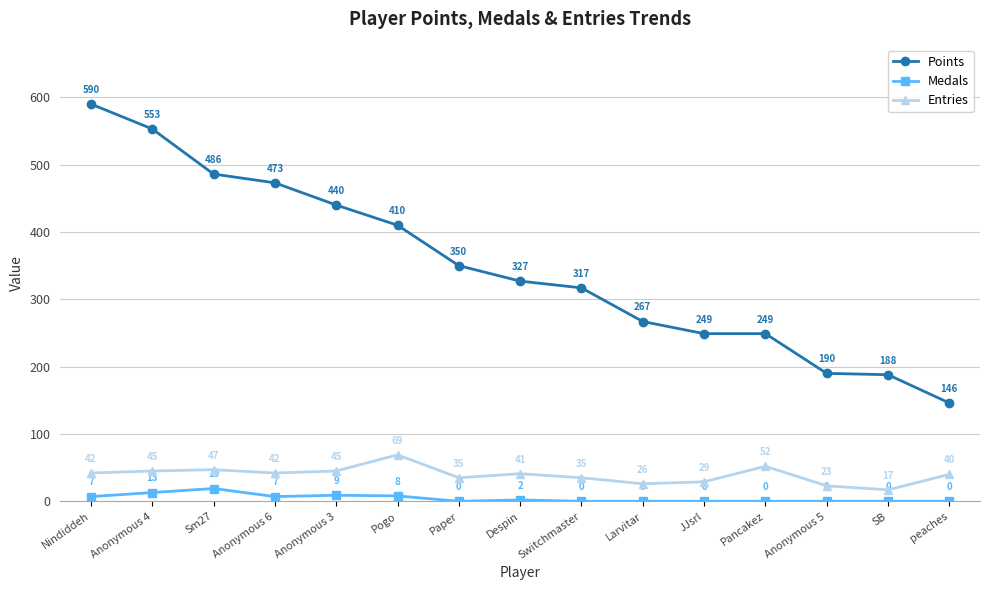

The value of Entries at Anonymous 3 is 45. True or false?

True